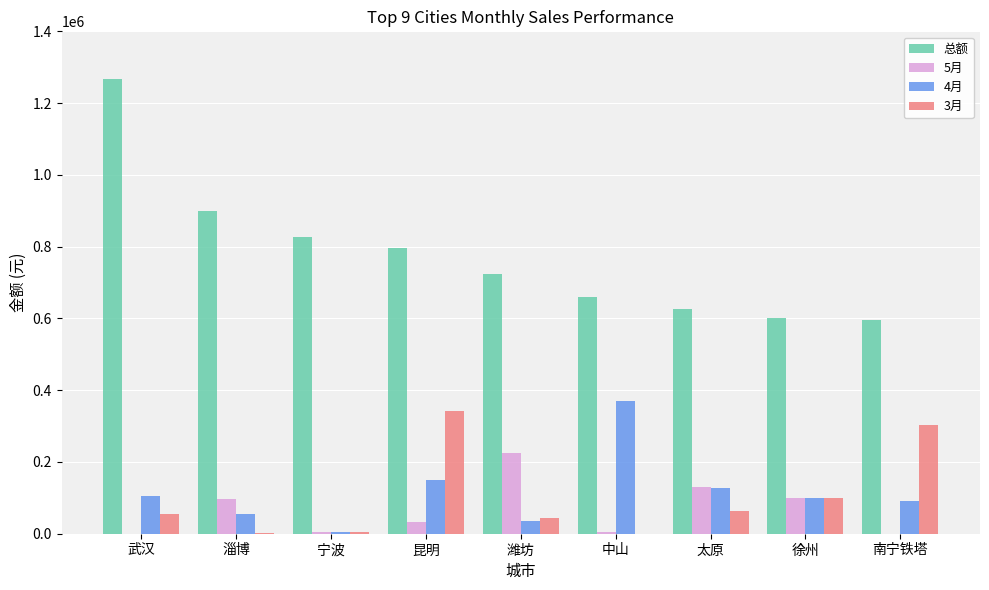

Which series has the largest range (max minus min)?

总额